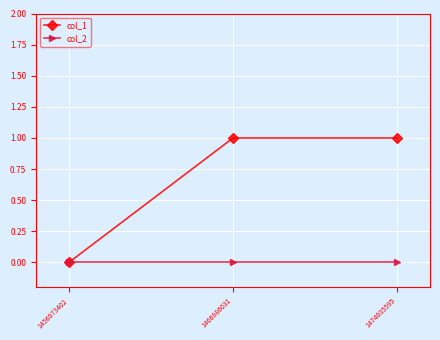

Reading right to left, transcribe all the data shown in this chart.

col_1: 1474035595=1	1466886031=1	1456873402=0
col_2: 1474035595=0	1466886031=0	1456873402=0